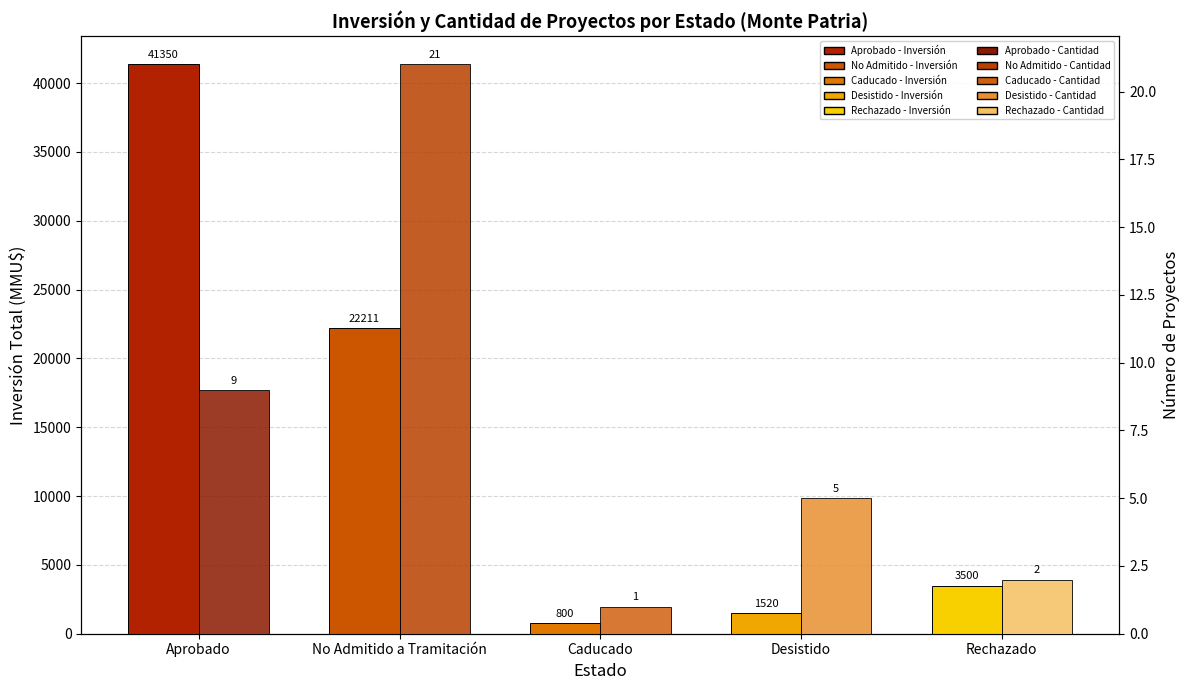

Reading right to left, transcribe all the data shown in this chart.

Inversión Total (MMU$): Rechazado=3500	Desistido=1520	Caducado=800	No Admitido a Tramitación=22211	Aprobado=41350
Número de Proyectos: Rechazado=2	Desistido=5	Caducado=1	No Admitido a Tramitación=21	Aprobado=9